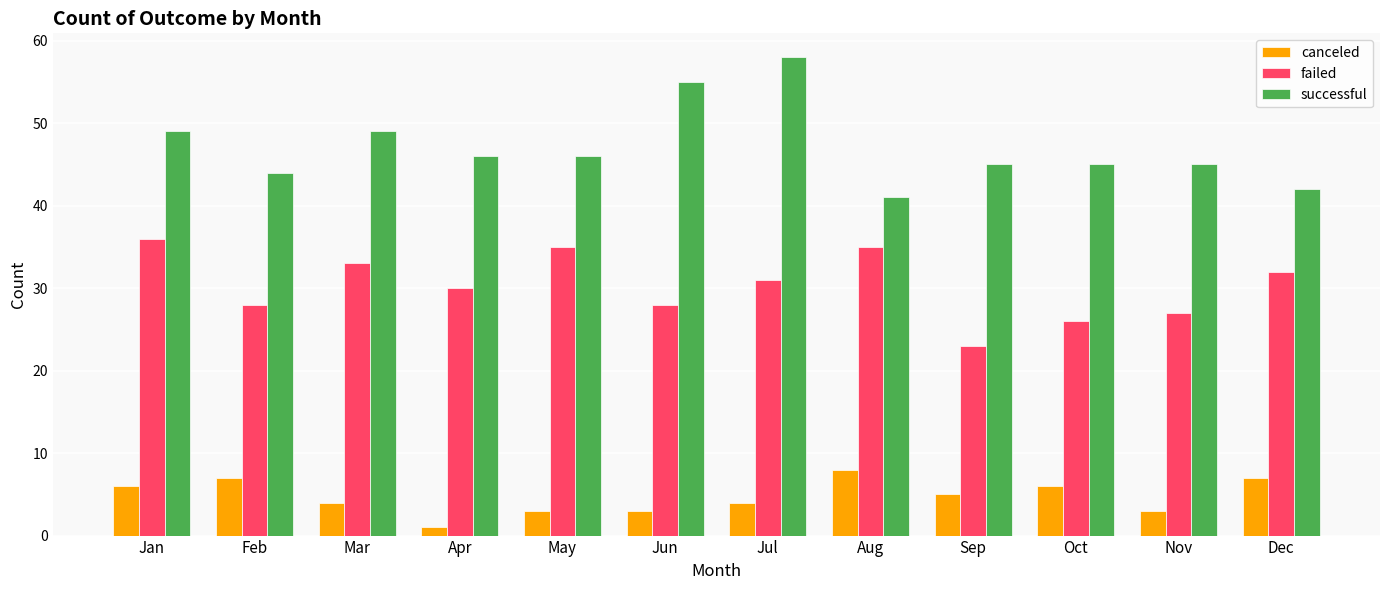

Which series has the widest spread of values?

successful